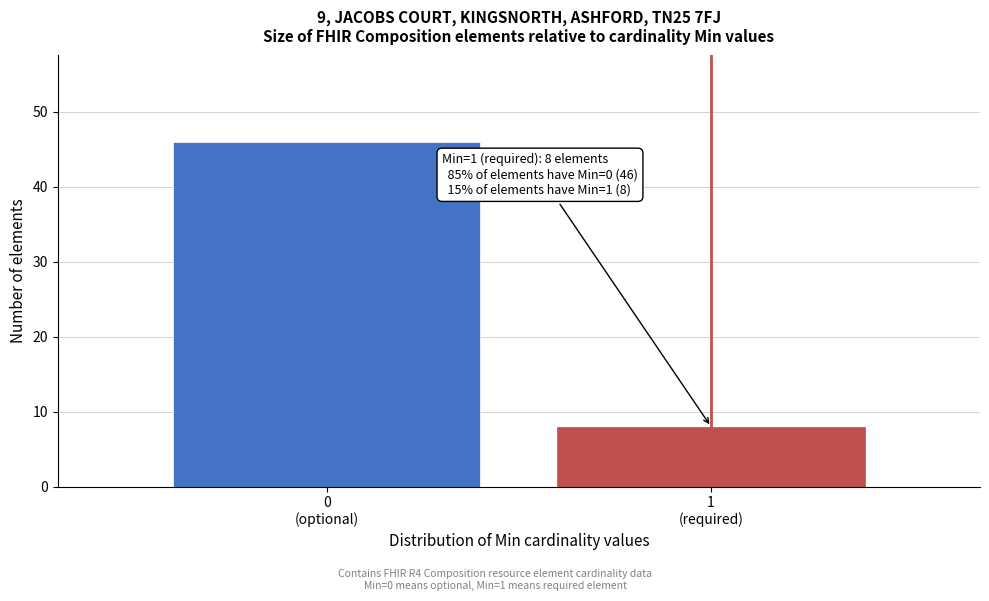

Reading left to right, list all the values displayed in this chart.

46	8